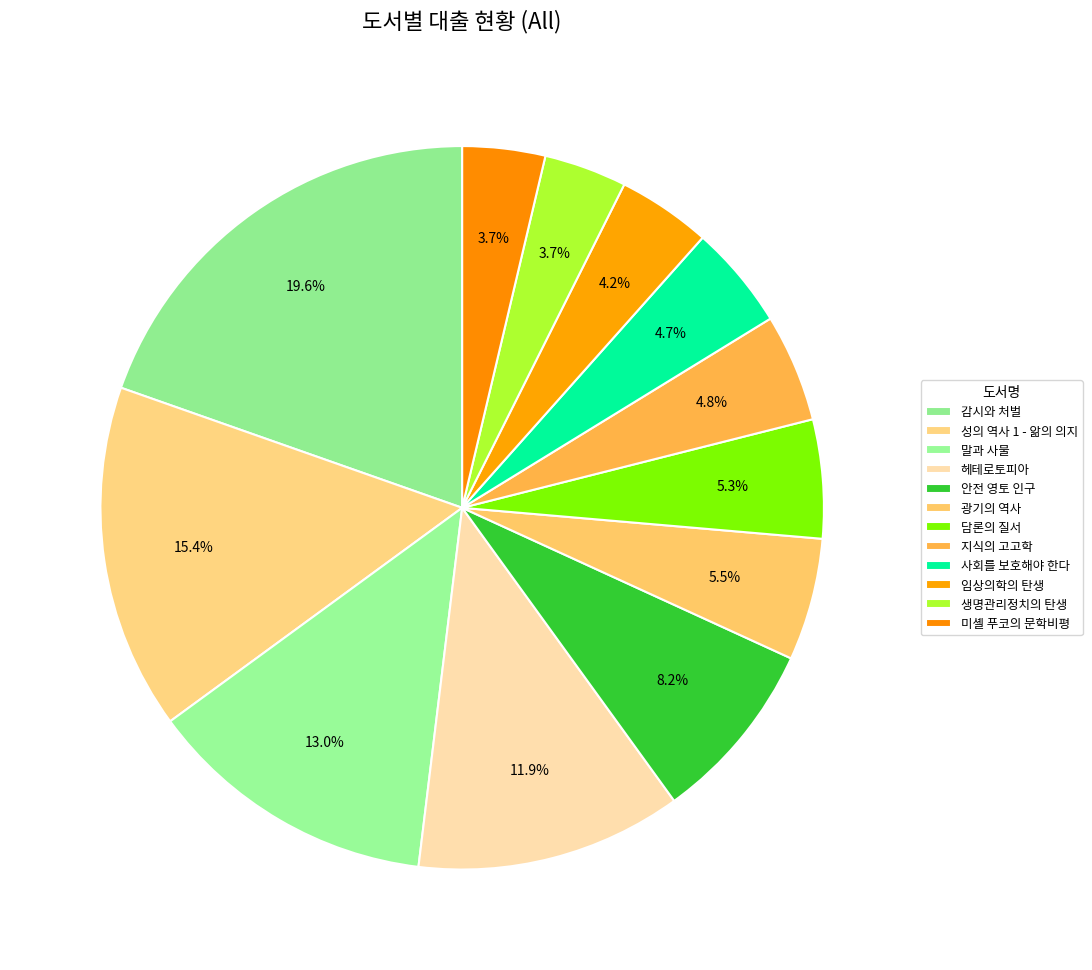

How many slices are in this pie chart?

12